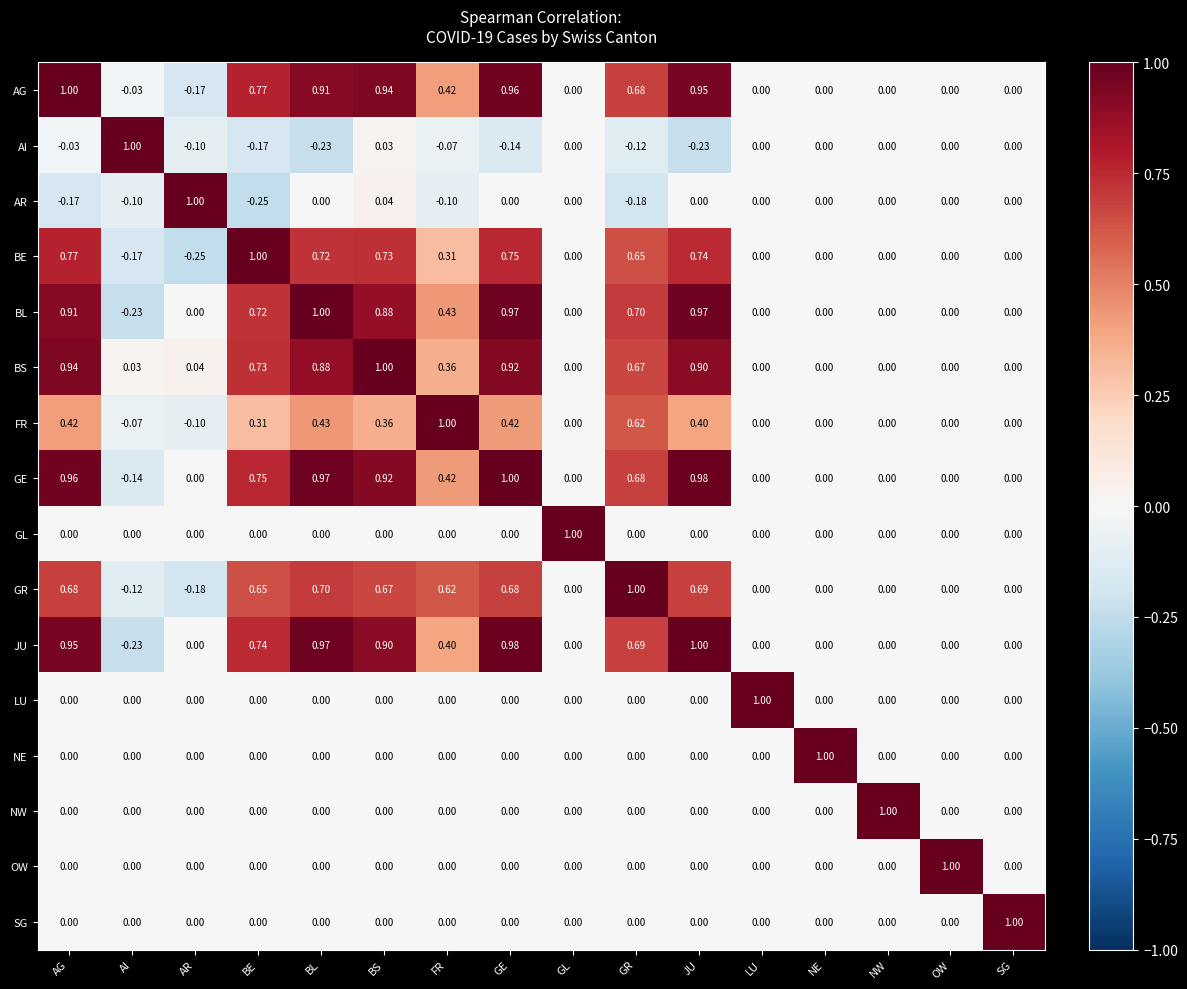

At which category is the sum across all series the highest?

GE